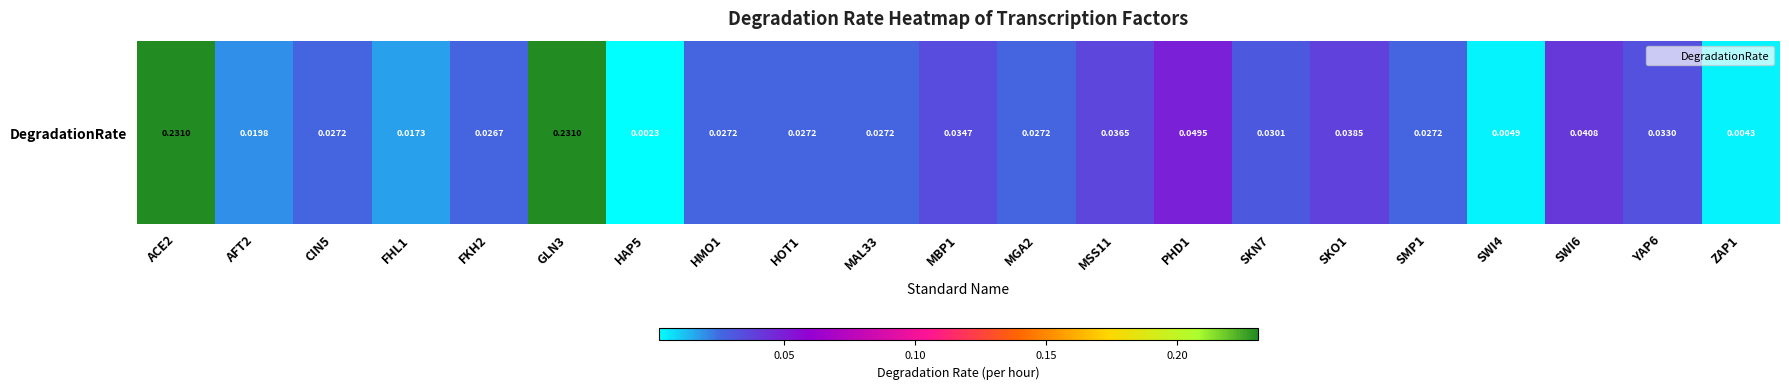

Reading left to right, list all the values displayed in this chart.

ACE2=0.2	AFT2=0.0	CIN5=0.0	FHL1=0.0	FKH2=0.0	GLN3=0.2	HAP5=0.0	HMO1=0.0	HOT1=0.0	MAL33=0.0	MBP1=0.0	MGA2=0.0	MSS11=0.0	PHD1=0.0	SKN7=0.0	SKO1=0.0	SMP1=0.0	SWI4=0.0	SWI6=0.0	YAP6=0.0	ZAP1=0.0